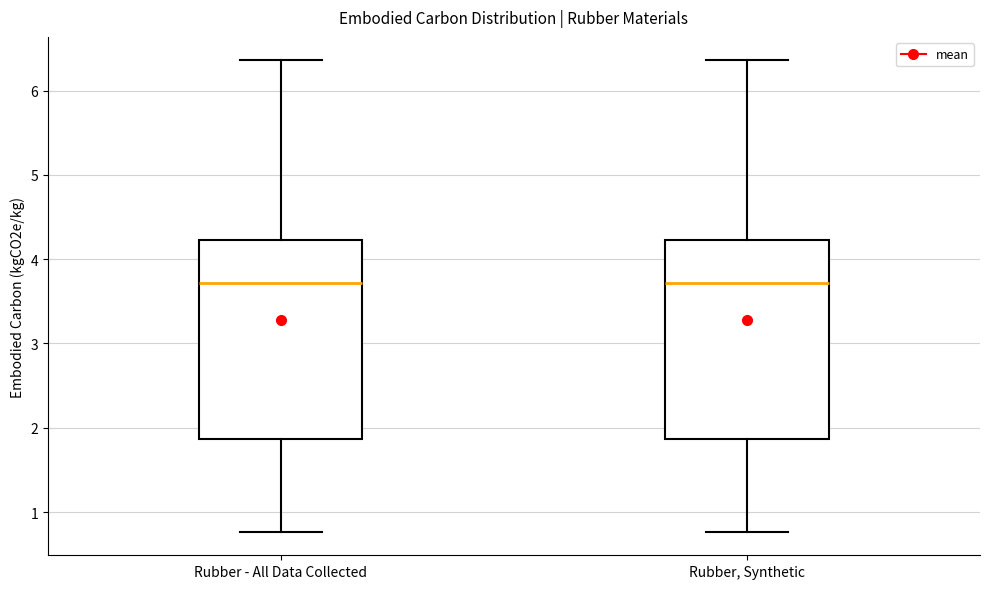

Reading left to right, read every box against the y-axis: the position of its median line, the range the box covers, and the ends of its whiskers. The values are not printed on the chart, so give them approximately, as read against the axis.

Rubber - All Data Collected: median 3.7, box 1.9 to 4.2, whiskers 0.8 to 6.4
Rubber, Synthetic: median 3.7, box 1.9 to 4.2, whiskers 0.8 to 6.4